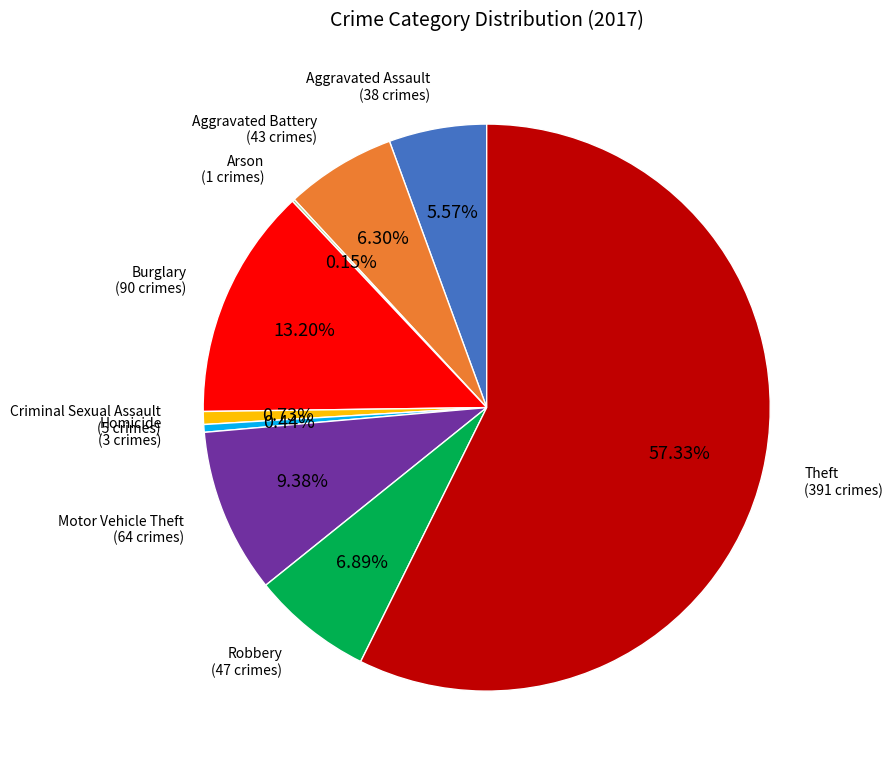

What is the largest slice in the pie chart?

Theft